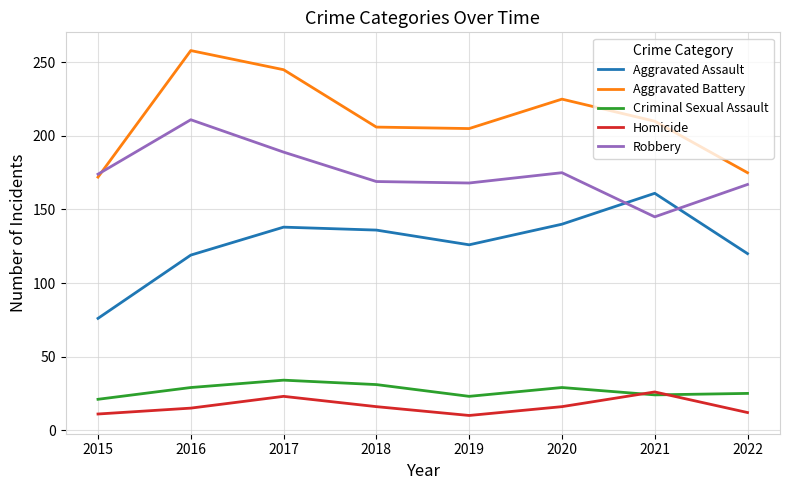

After their last crossing, which series has the higher values: Homicide or Criminal Sexual Assault?

Criminal Sexual Assault